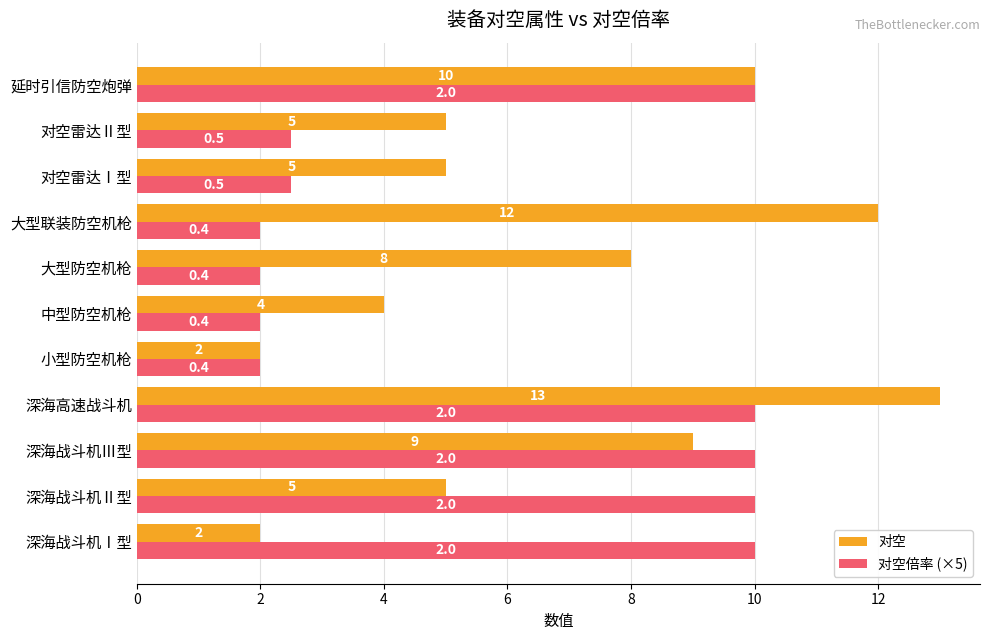

What is the difference between the second highest and second lowest values in the 对空 series?

10.0